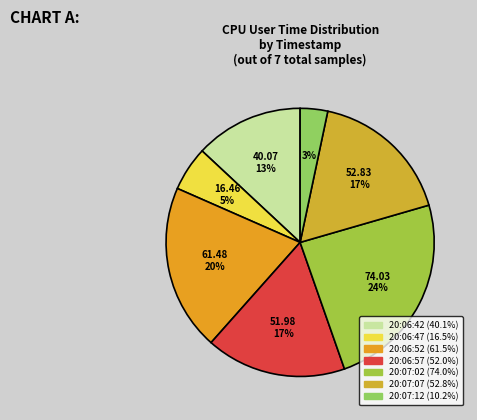

To the nearest percent, what percentage of the pie is 20:07:07?

17%